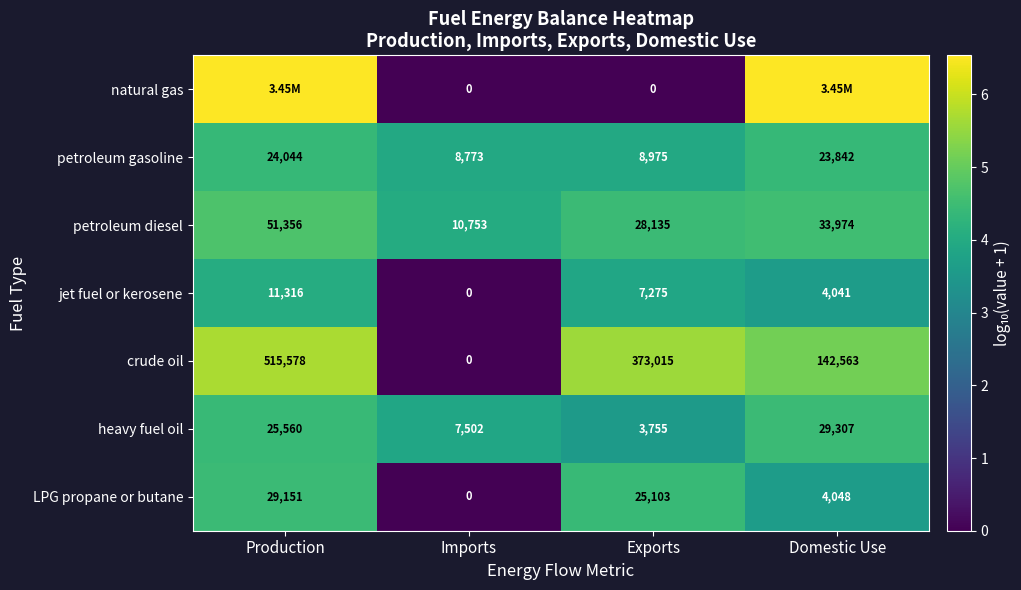

Which series changed the most between Imports and Exports?

crude oil